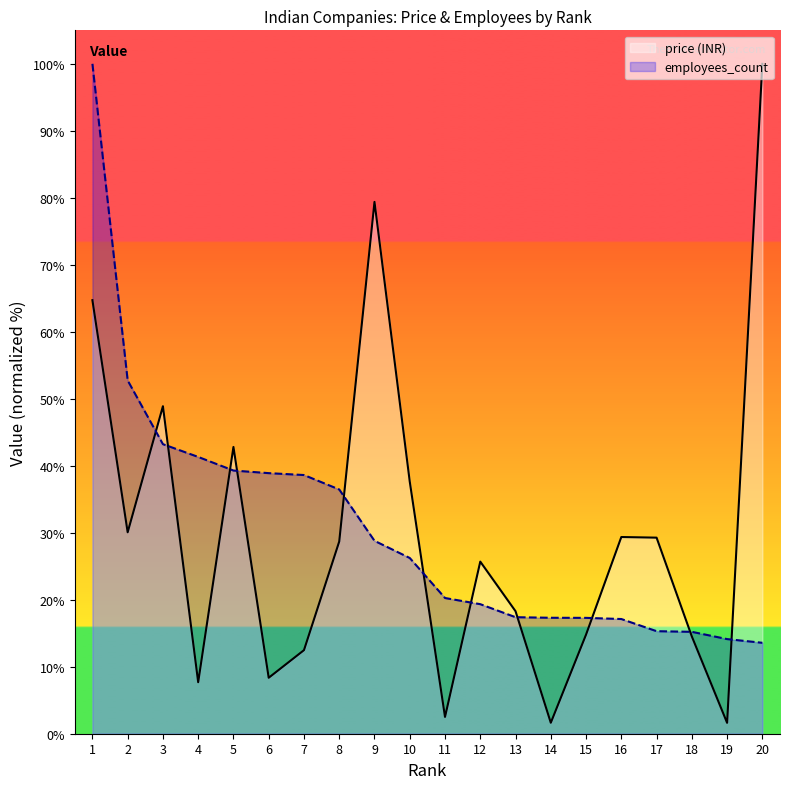

Between which two adjacent categories do employees_count and price (INR) first intersect?

2 and 3